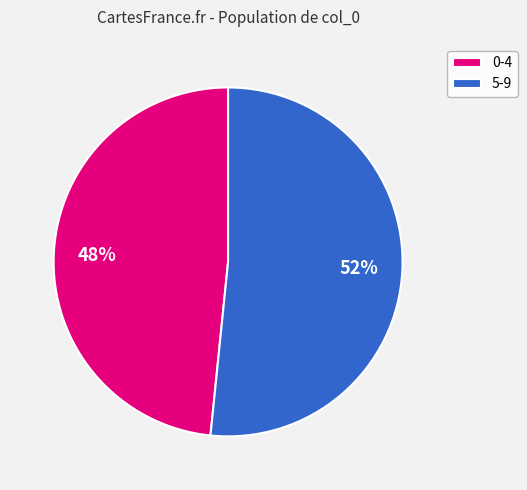

The 0-4 slice represents 37% of the pie. True or false?

False